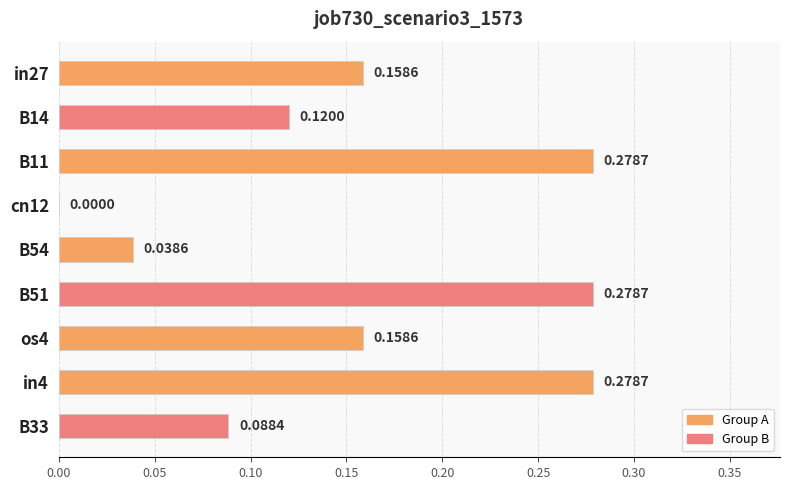

Which has a higher value, in4 or in27?

in4